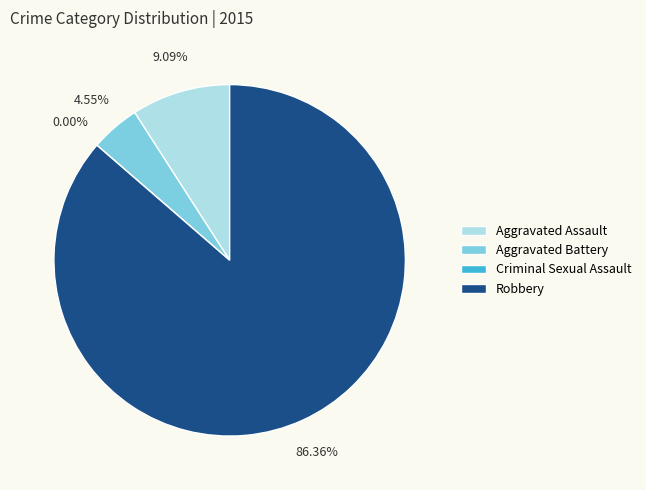

What is the change in value from Aggravated Assault to Aggravated Battery?

-1